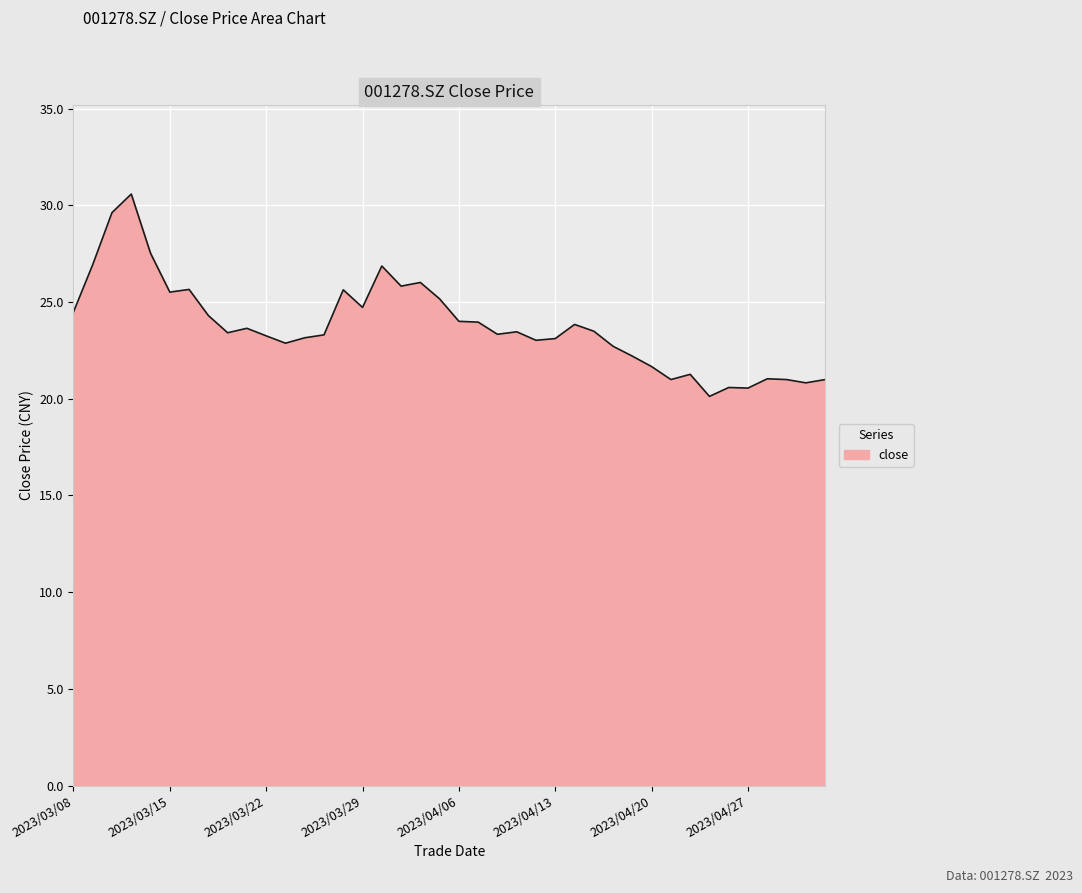

What is the greatest value displayed?

30.6